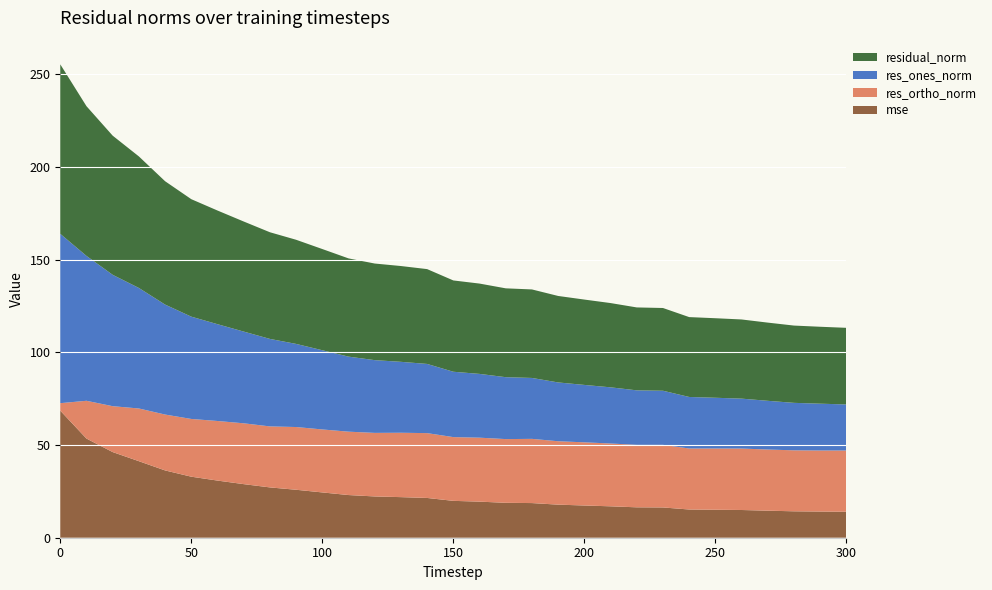

Reading left to right, extract all data points from this chart.

mse: 68.6	53.5	46.2	41.3	36.3	32.9	30.8	28.9	27.2	25.9	24.4	23.0	22.3	21.9	21.5	19.9	19.5	18.8	18.7	17.8	17.4	16.9	16.4	16.3	15.2	15.1	15.0	14.6	14.3	14.1	14.0
res_ones_norm: 91.4	78.2	70.9	65.0	59.3	55.2	52.2	49.5	47.2	44.9	42.7	40.5	39.3	38.3	37.3	35.3	34.4	33.4	32.9	31.7	31.0	30.3	29.4	29.2	27.8	27.4	26.9	26.3	25.6	25.3	24.8
res_ortho_norm: 4.0	20.4	24.8	28.4	30.2	31.2	32.2	32.8	32.9	33.9	34.0	34.2	34.3	34.7	35.0	34.4	34.5	34.4	34.6	34.2	34.1	33.9	33.7	33.8	32.9	33.1	33.2	33.0	32.9	32.9	33.1
residual_norm: 91.5	80.8	75.1	71.0	66.6	63.4	61.3	59.4	57.6	56.2	54.6	53.0	52.1	51.7	51.2	49.3	48.7	47.9	47.8	46.7	46.1	45.5	44.7	44.6	43.1	42.9	42.7	42.2	41.7	41.5	41.4